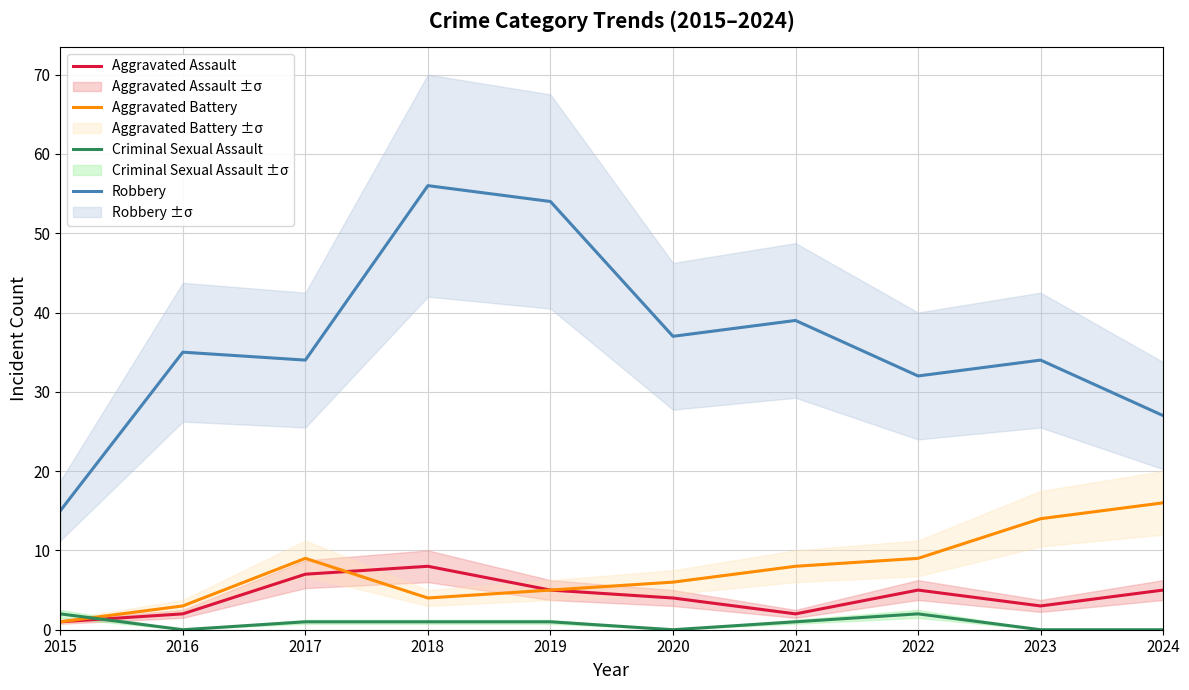

Which category has the lowest value in the Aggravated Assault series?

2015